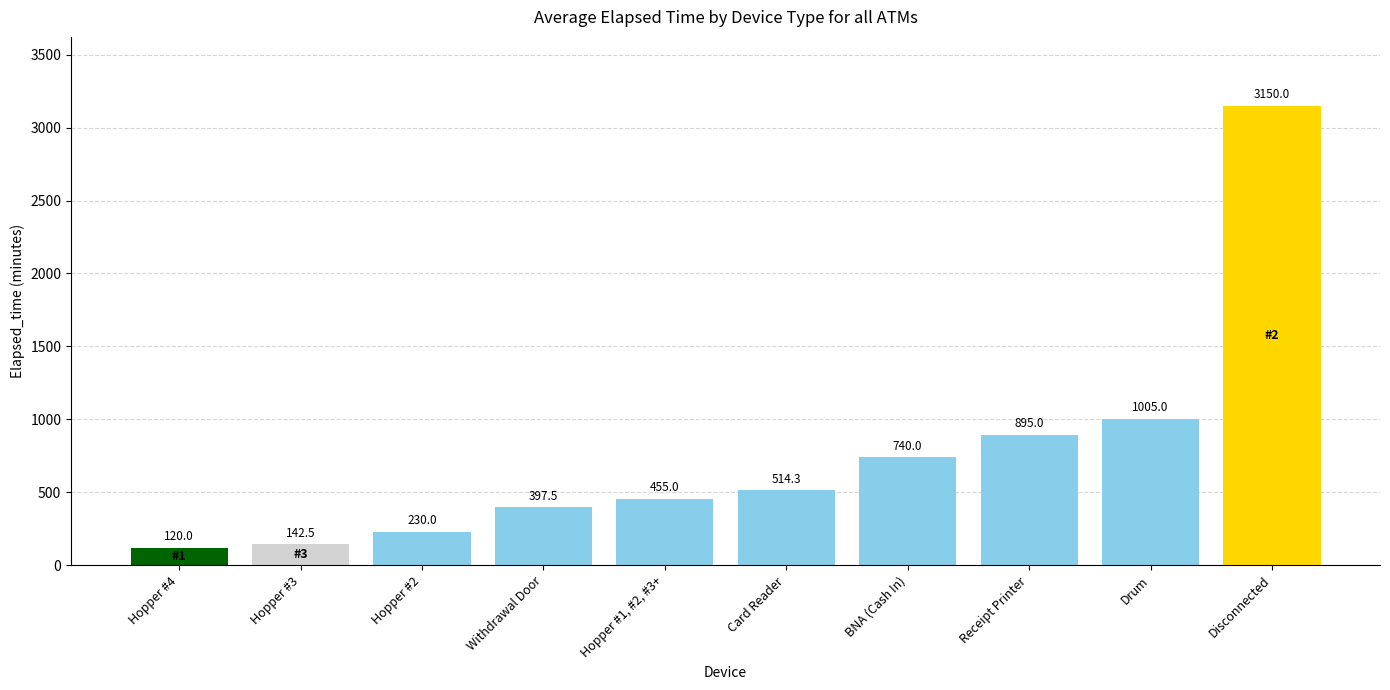

What is the ratio of the value at Withdrawal Door to the value at Hopper #1, #2, #3+?

0.9